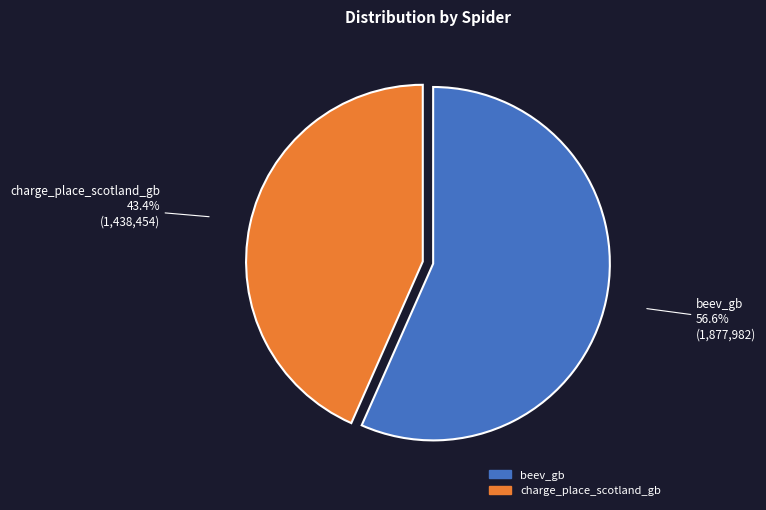

Between charge_place_scotland_gb and beev_gb, which is larger?

beev_gb